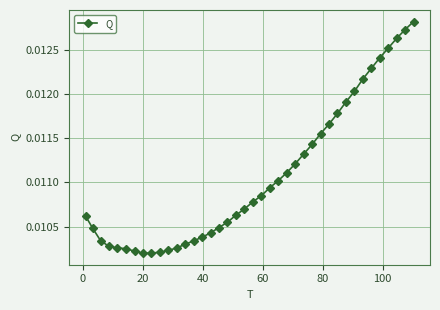

What is the sum of all values?

0.4